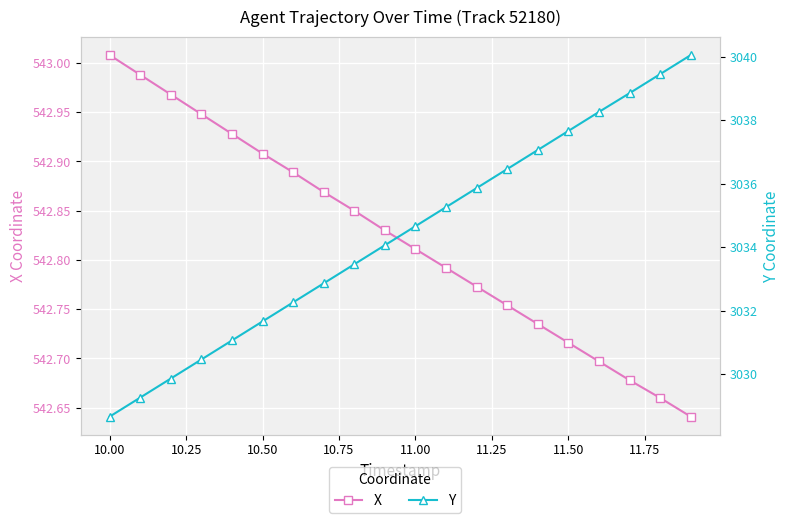

Which series has the largest total across all categories?

Y